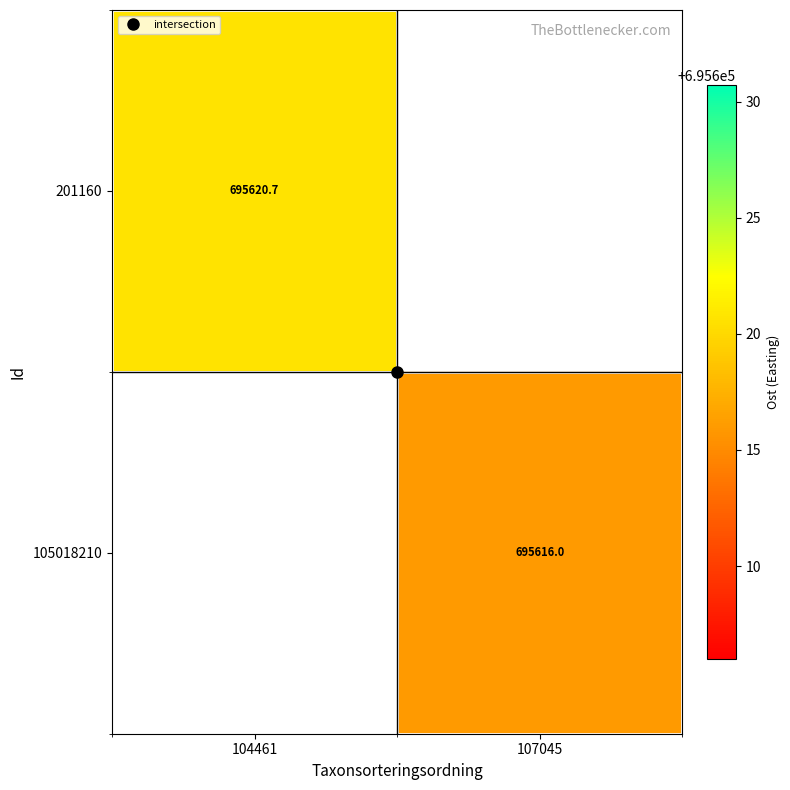

Is the value of 201160 at 107045 greater than the value of 105018210 at 107045?

No